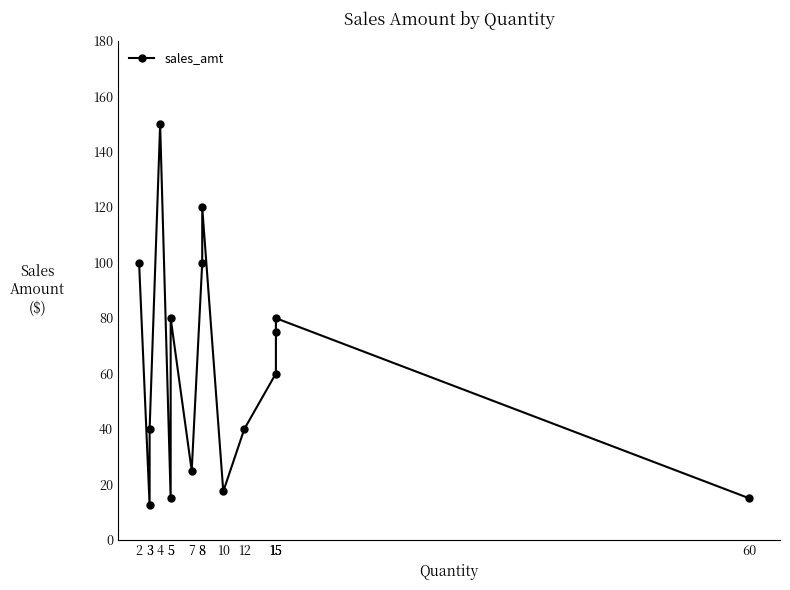

Which category has the lowest value across all series?

3